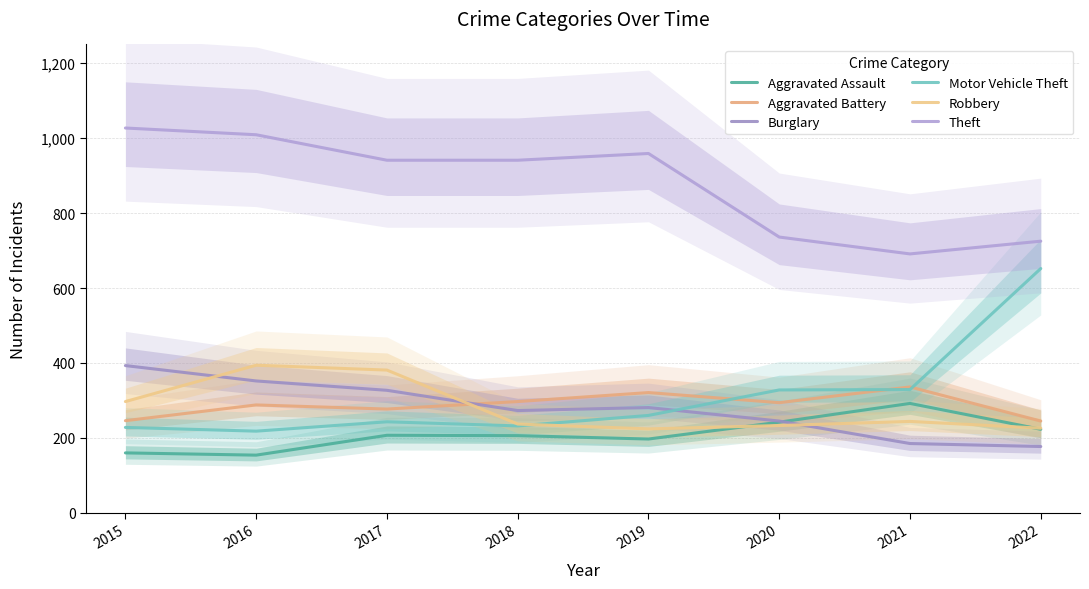

Which has a higher value, 2015 or 2021?

2021